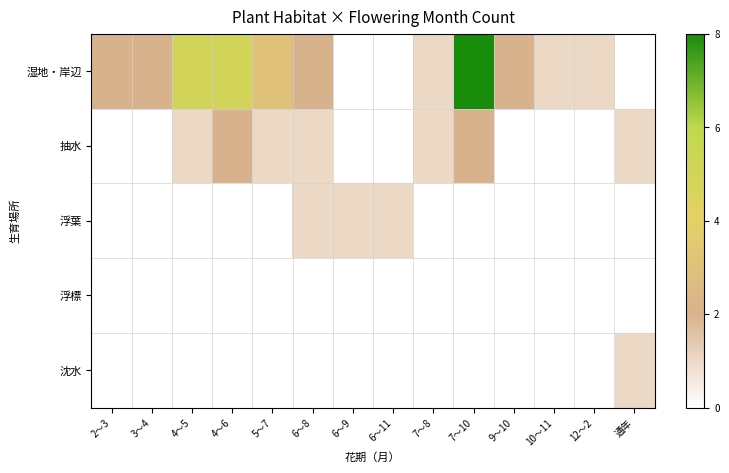

List the series in order of their peak value, highest first.

湿地・岸辺, 抽水, 浮葉, 沈水, 浮標